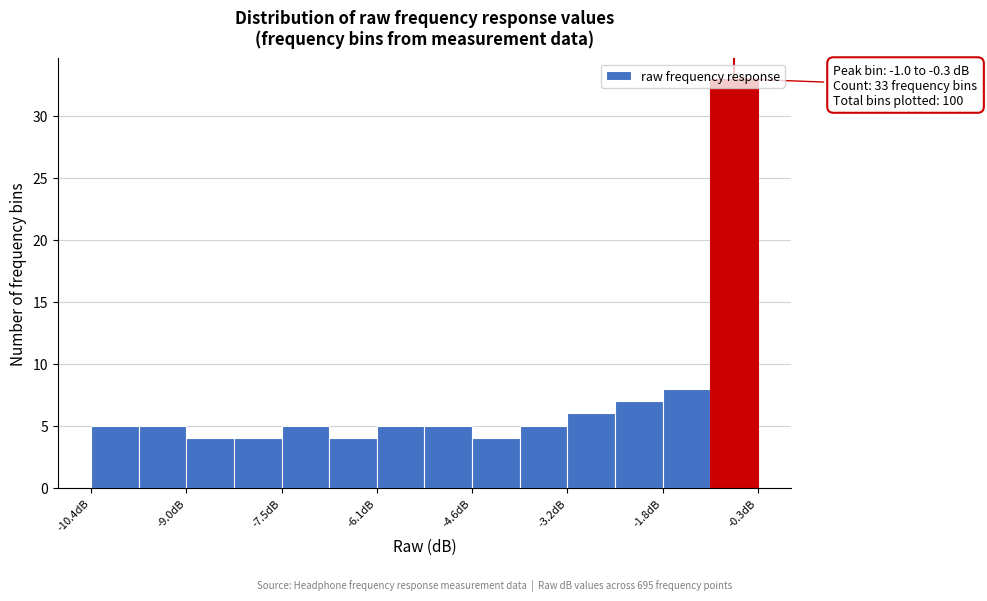

Around what value on the x-axis is the tallest bar? Give the approximate position of its centre, as read against the axis.

-0.6